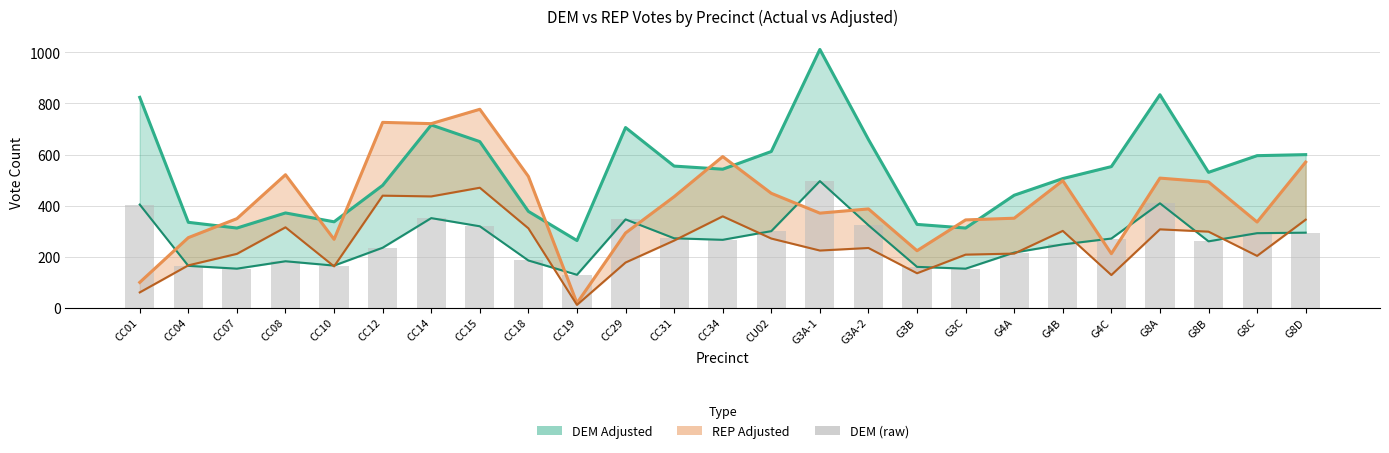

What is the approximate value at G8D, to the nearest 50?

300